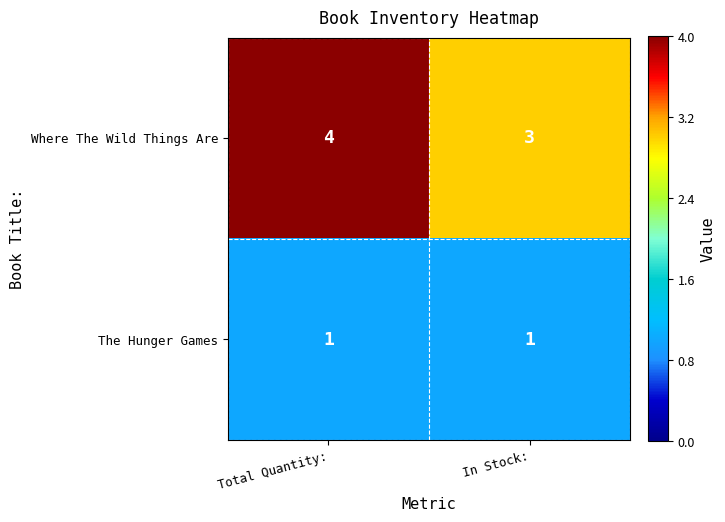

Is the value of Where The Wild Things Are at Total Quantity: greater than the value of The Hunger Games at Total Quantity:?

Yes